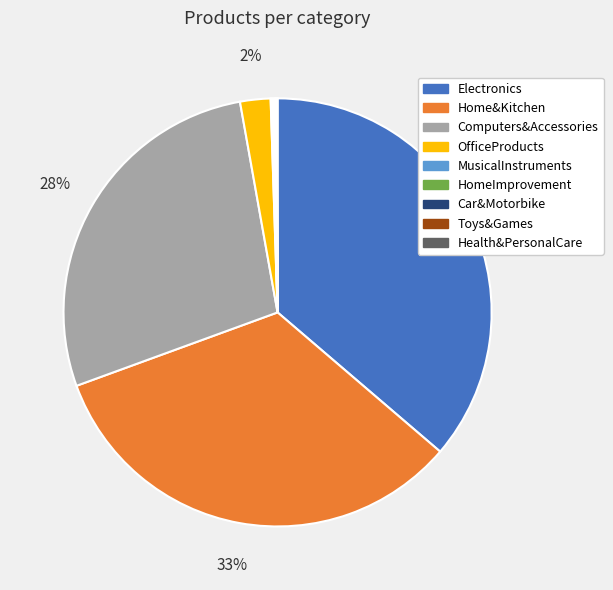

Does any single category account for the majority?

No